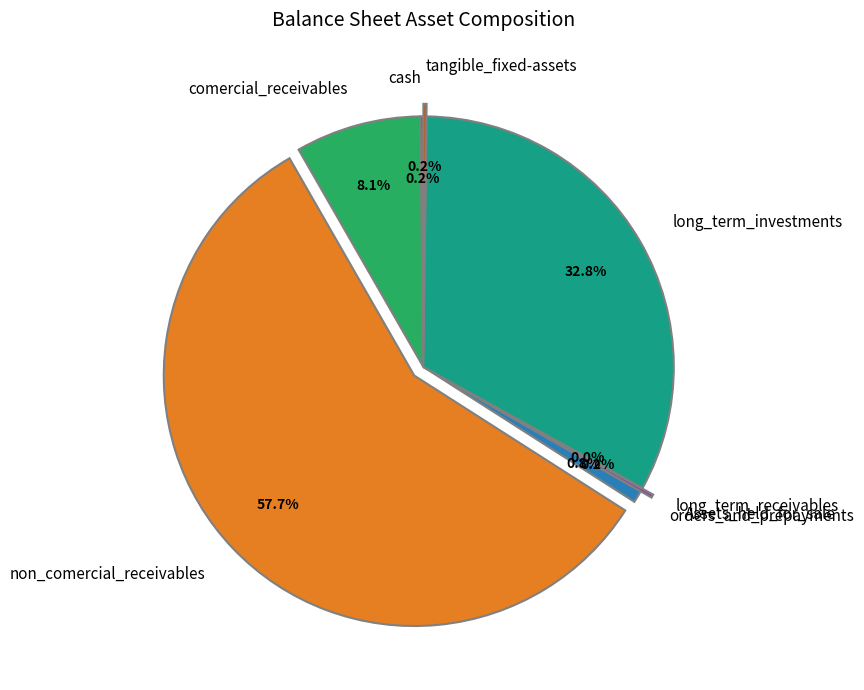

Does any single category account for the majority?

Yes